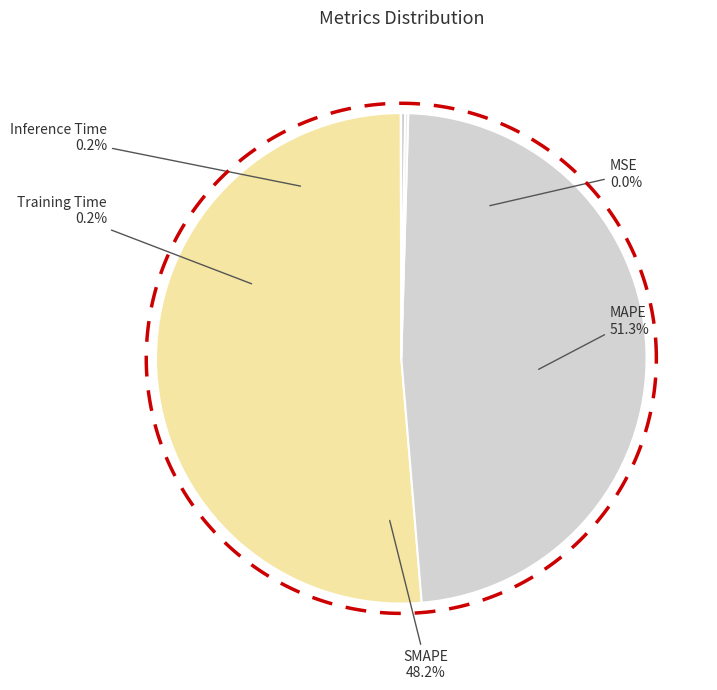

The Inference Time slice represents 0% of the pie. True or false?

True